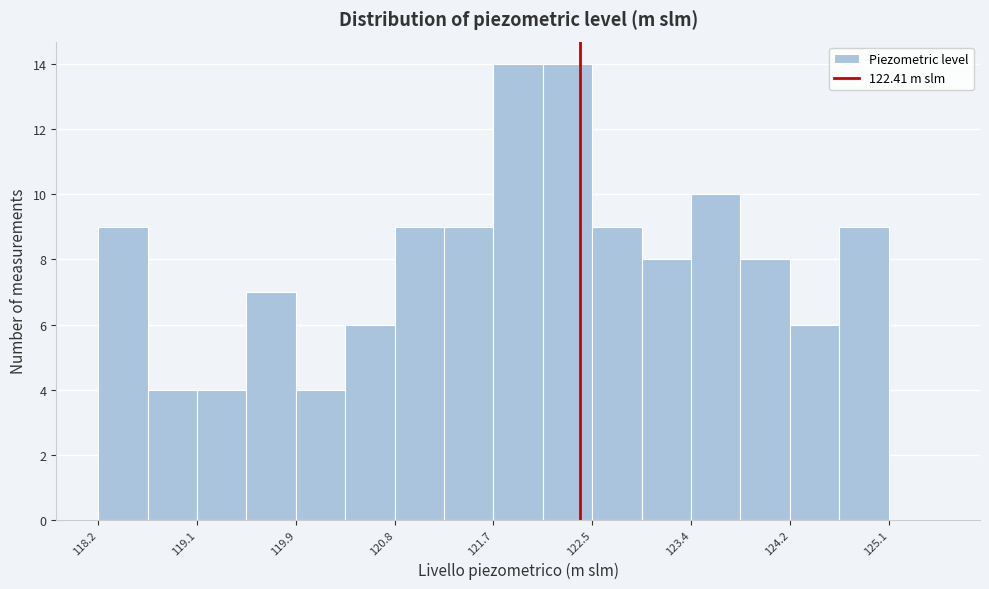

What is the height of the bar covering 124.2 to 124.7 on the x-axis? Neither the bar edges nor the heights are printed on the chart, so give them approximately, as read against the axes.

6